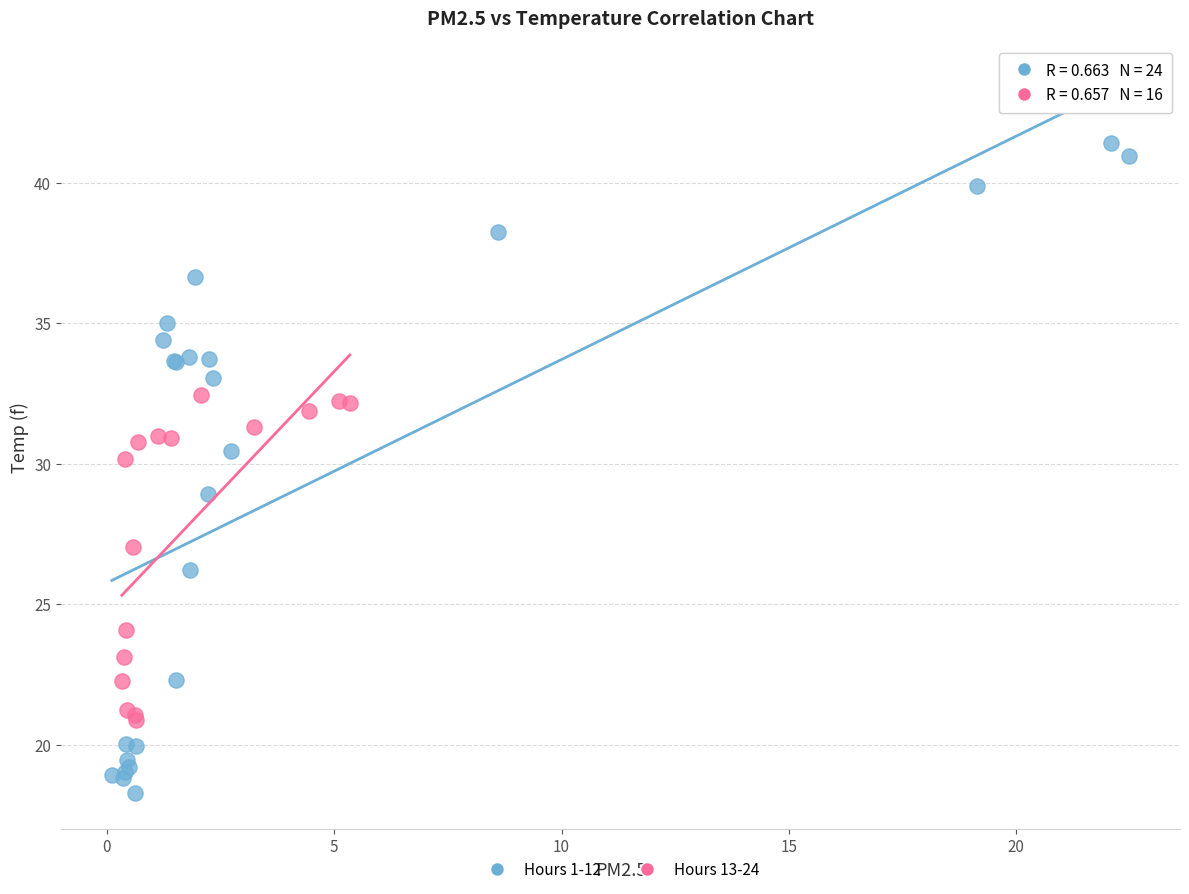

Which series has the largest Y range (max minus min)?

Hours 1-12